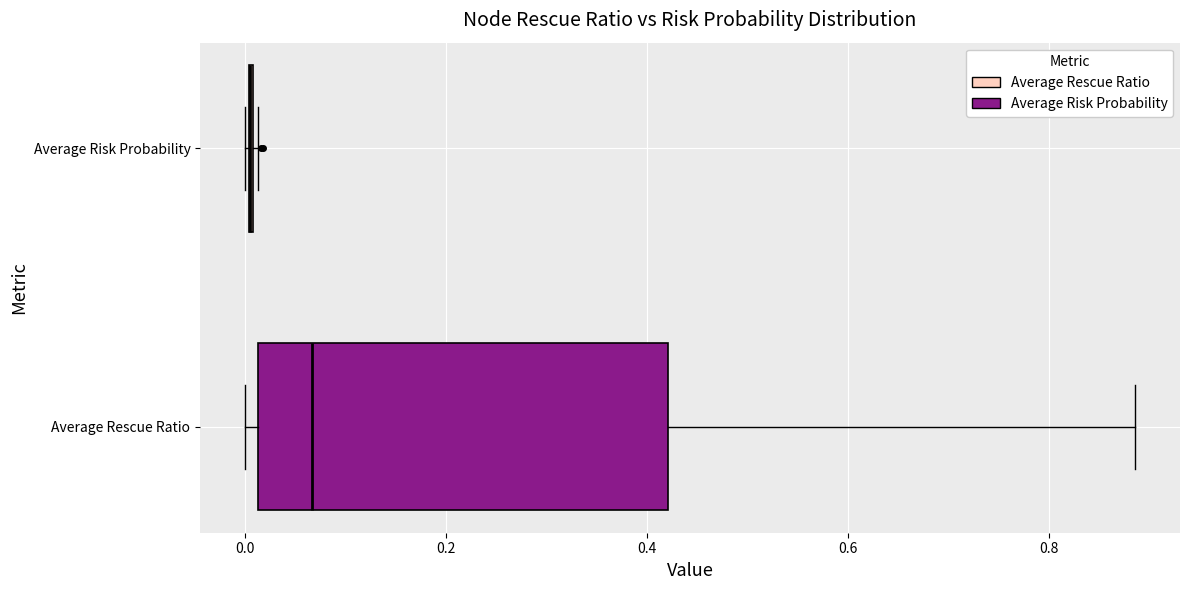

Reading bottom to top, read every box against the x-axis: the position of its median line, the range the box covers, and the ends of its whiskers. The values are not printed on the chart, so give them approximately, as read against the axis.

Average Rescue Ratio: median 0.06, box 0.02 to 0.42, whiskers 0.00 to 0.88
Average Risk Probability: box collapsed to a line at 0.00, whiskers 0.00 to 0.02